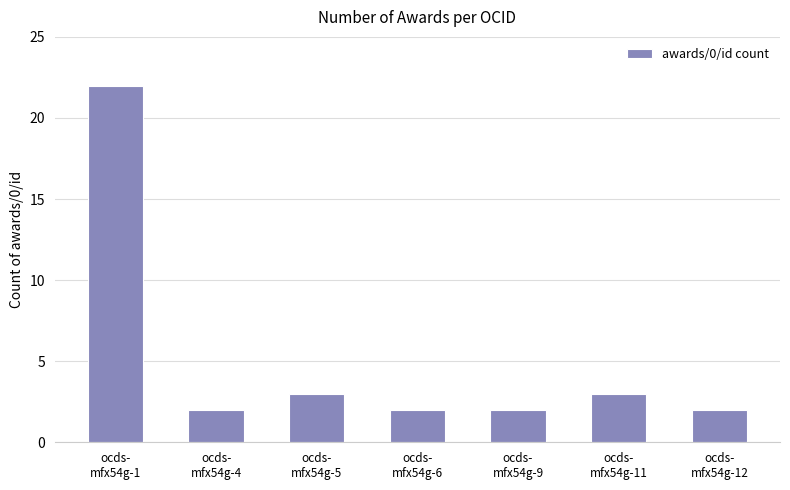

At which category does the chart reach its peak across all series?

ocds-
mfx54g-1